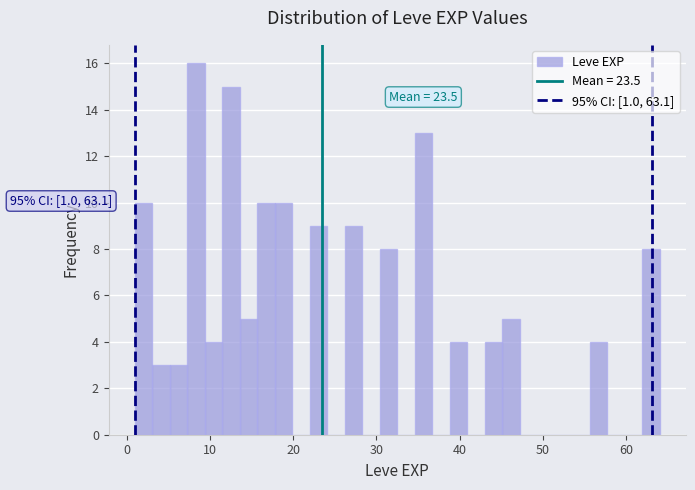

Read against the x-axis, roughly where is the centre of the tallest bar?

8